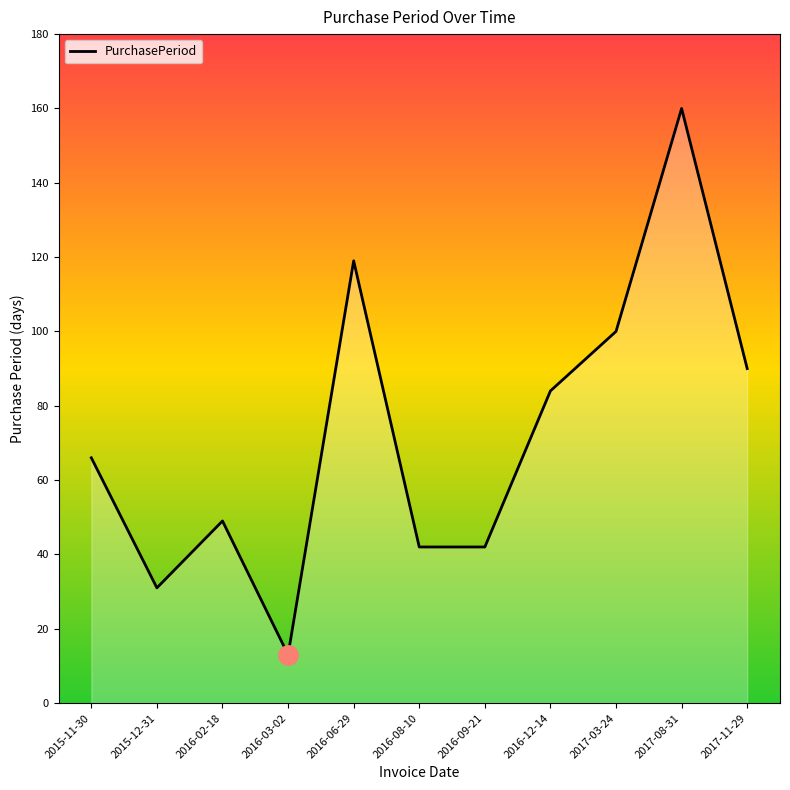

Reading right to left, transcribe all the data shown in this chart.

90	160	100	84	42	42	119	13	49	31	66